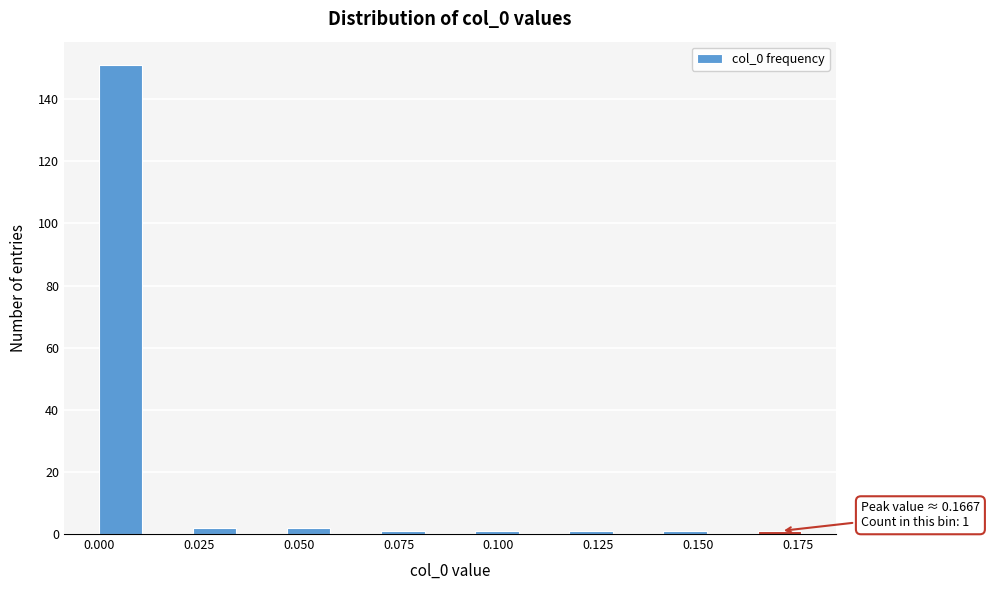

Around what value on the x-axis is the tallest bar? Give the approximate position of its centre, as read against the axis.

0.005